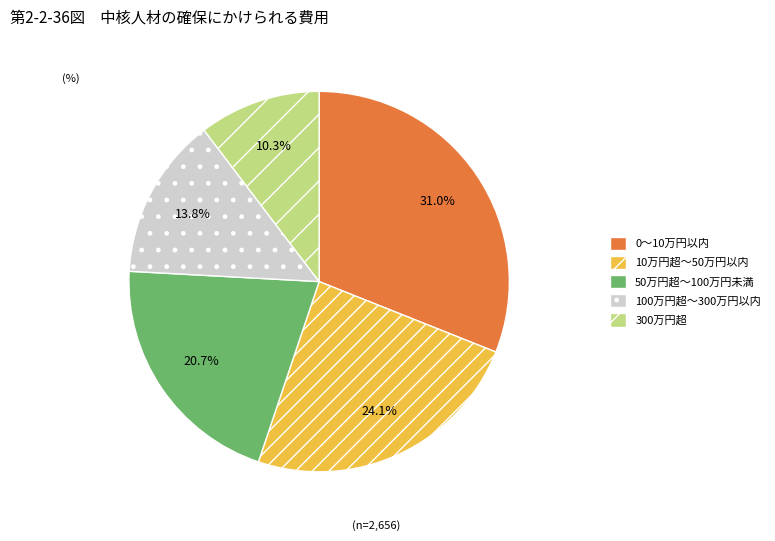

How many segments does this pie chart have?

5